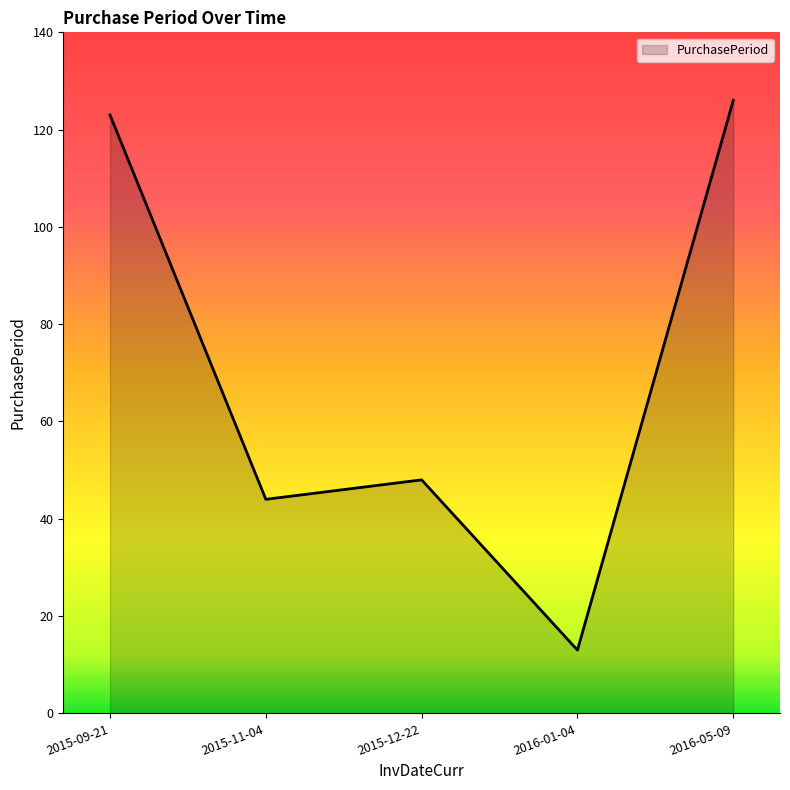

Where is the data nearest to the value 69?

2015-12-22